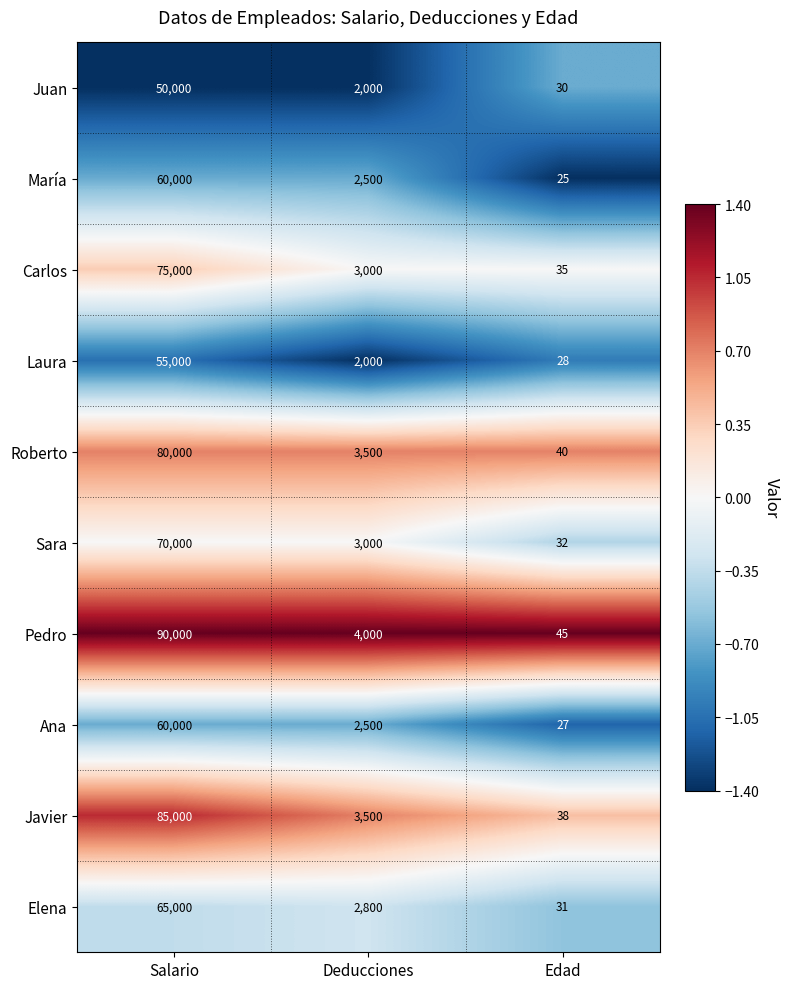

Which category has the lowest value across all series?

Edad